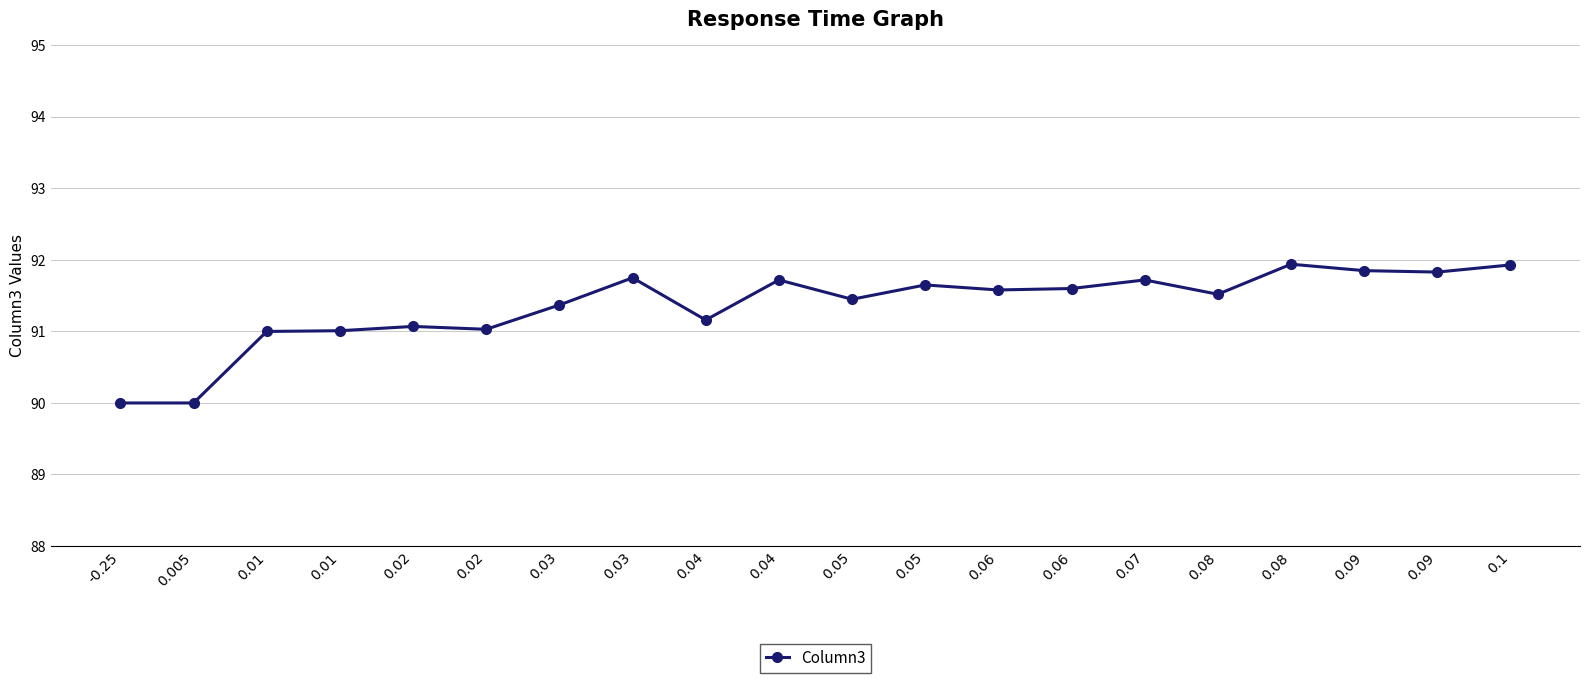

How many lines are shown in the chart?

1